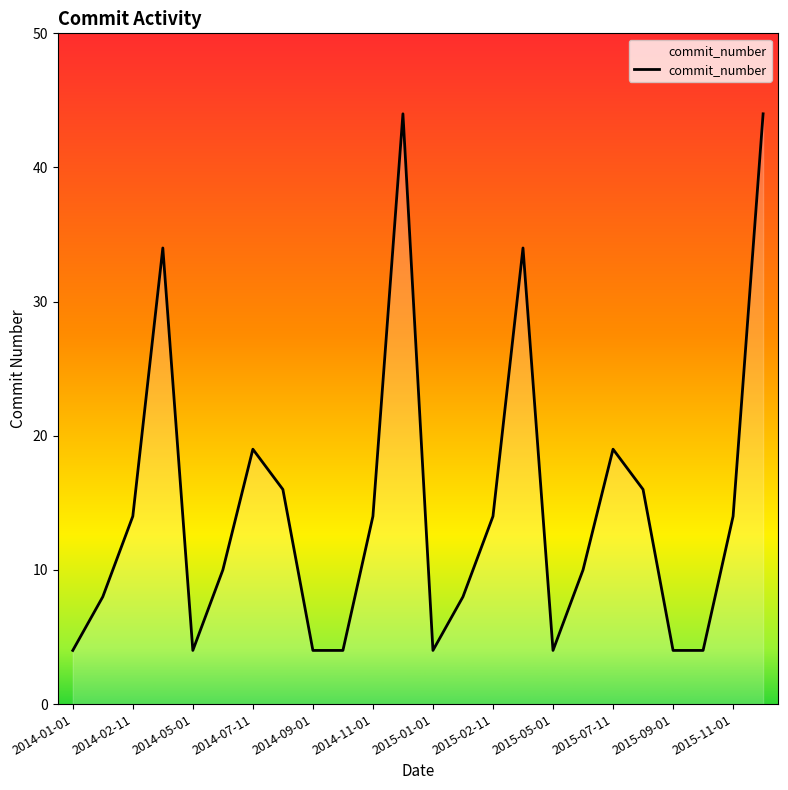

What is the greatest value displayed?

44